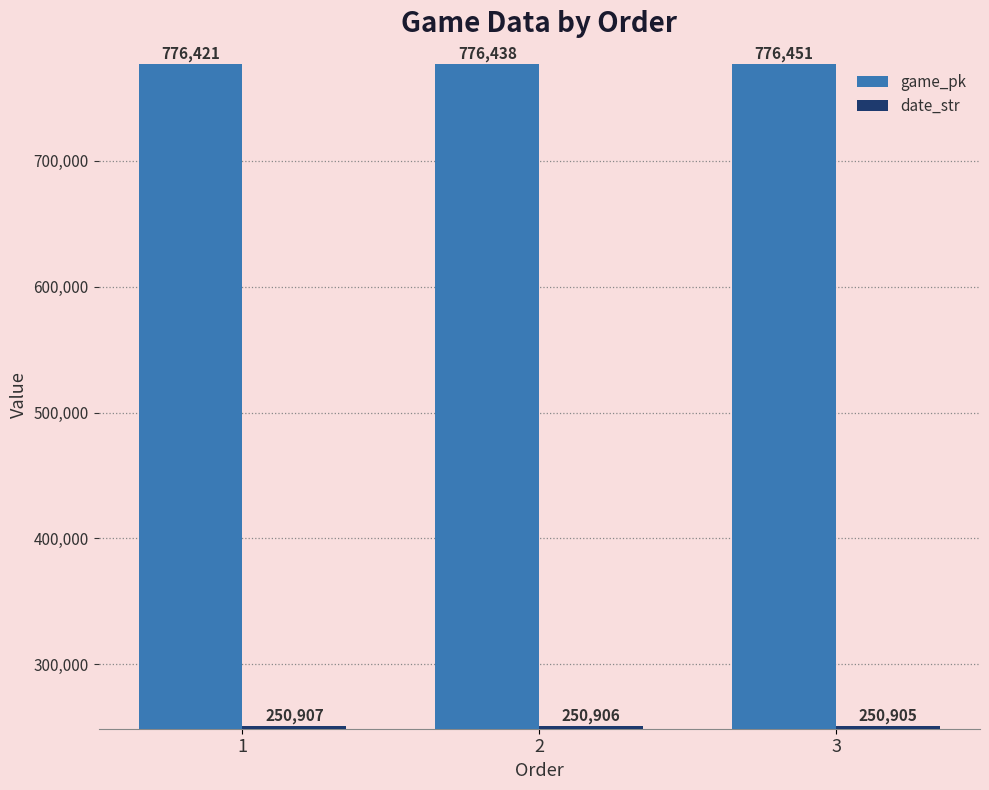

What are all the series names shown in the legend?

game_pk, date_str